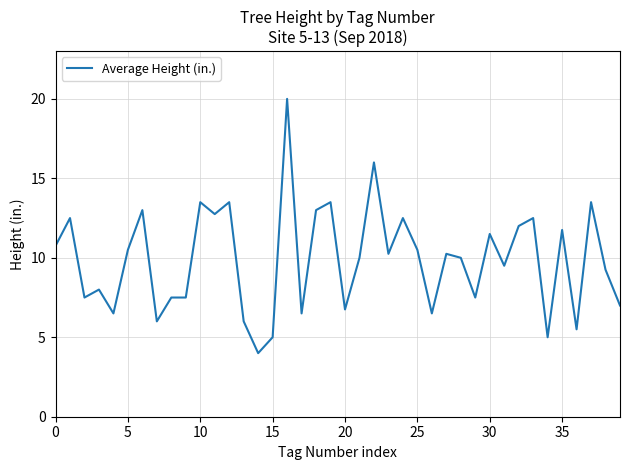

What is the maximum value shown in the chart?

20.0